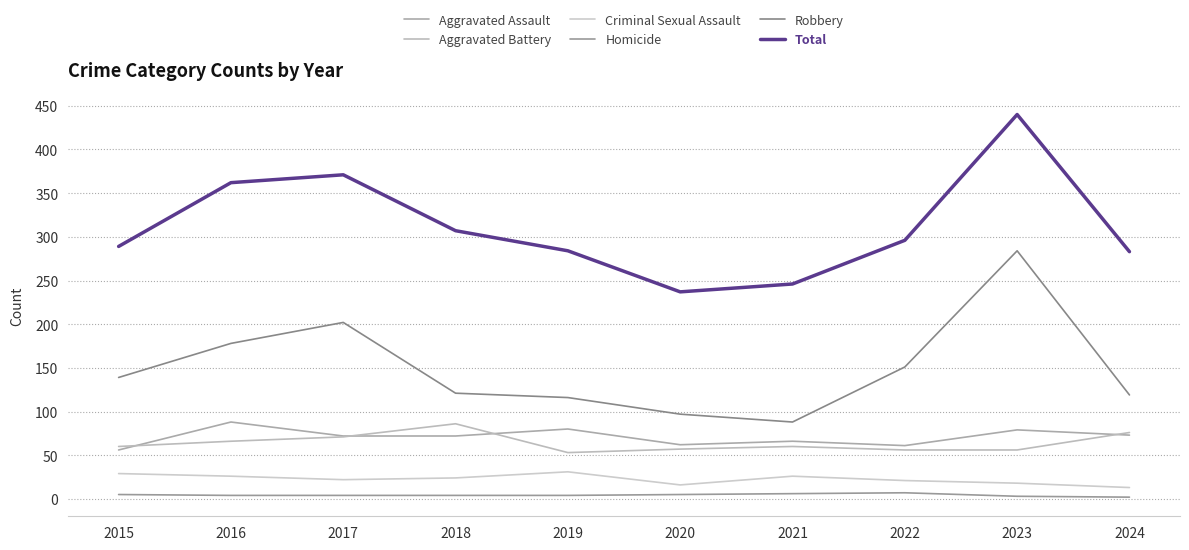

True or false: Robbery and Criminal Sexual Assault intersect in this chart.

False